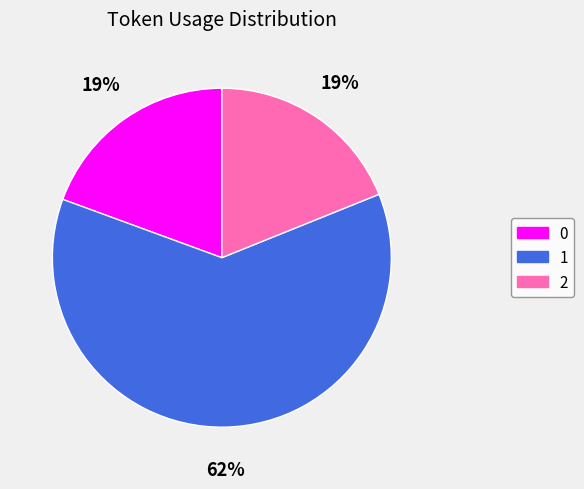

Is it true that 0 is 12% of the pie?

False